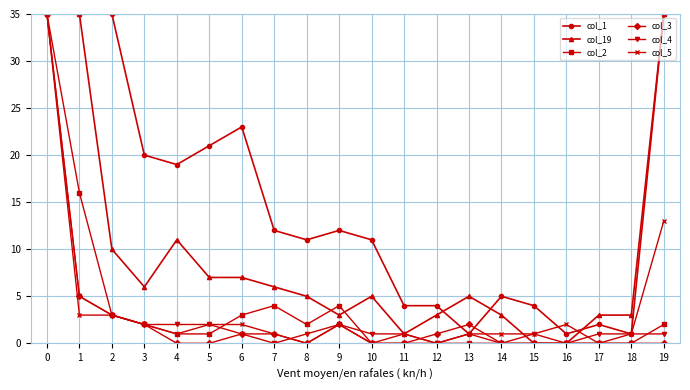

Between 4 and 14, which series saw the biggest shift?

col_1